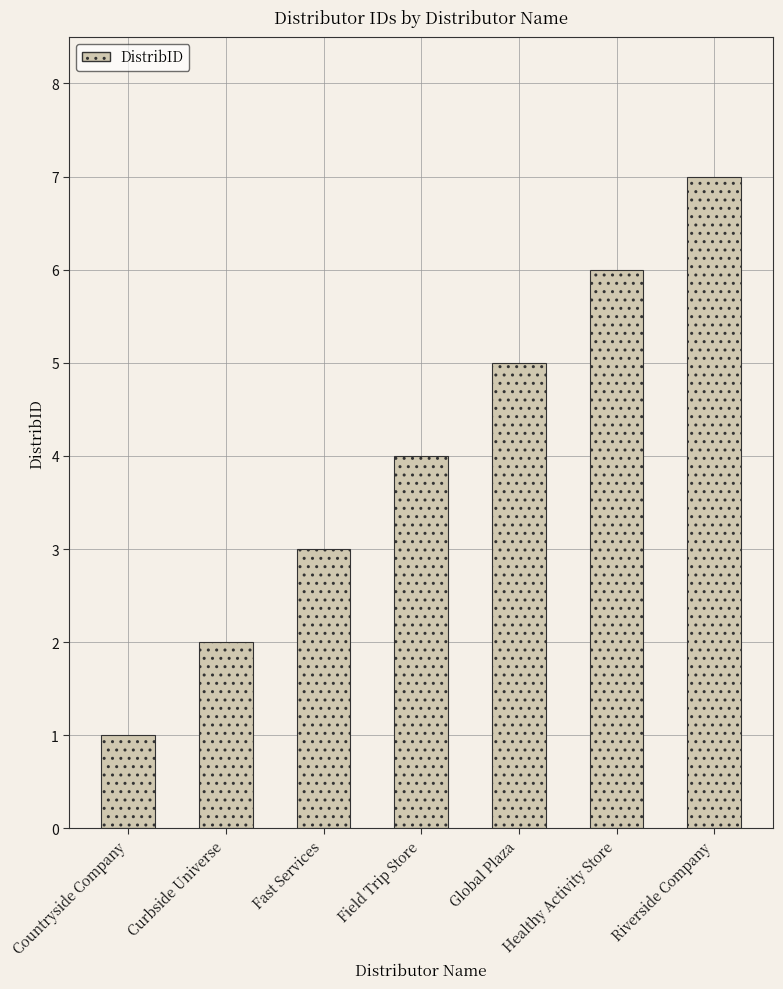

List the labels in order of value, smallest first.

Countryside Company, Curbside Universe, Fast Services, Field Trip Store, Global Plaza, Healthy Activity Store, Riverside Company